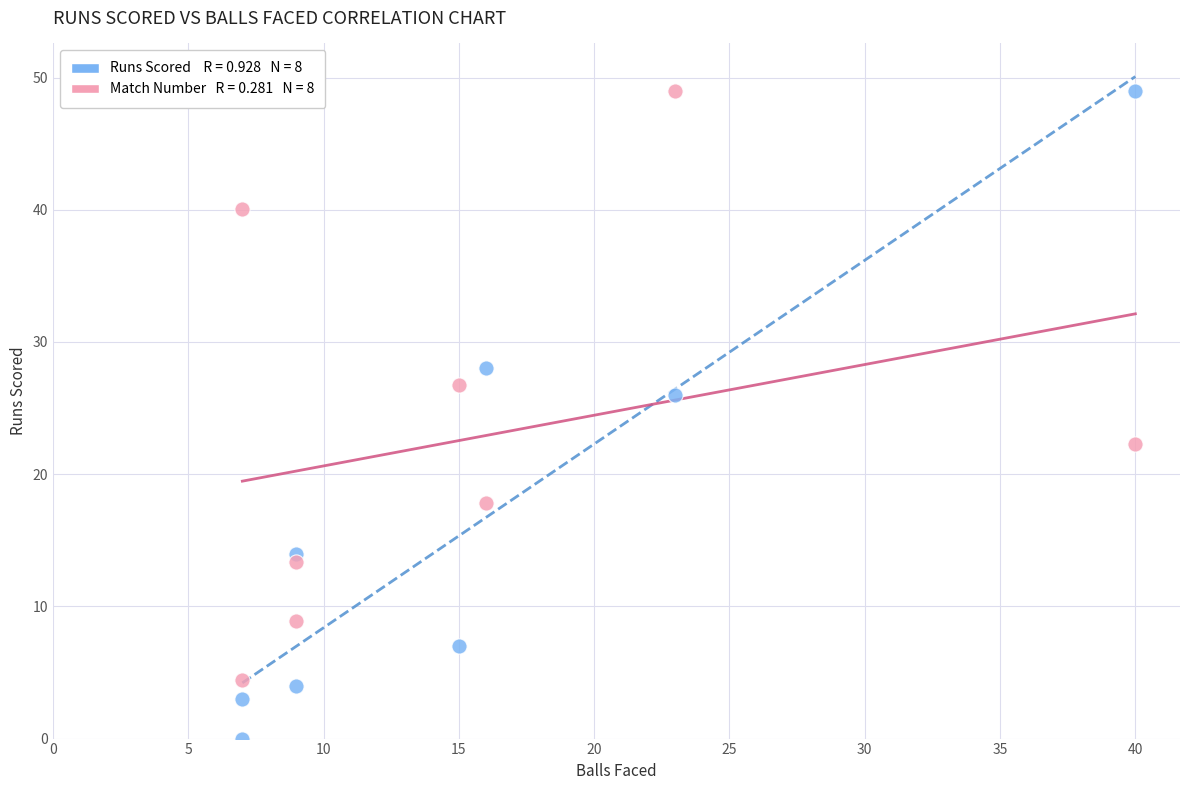

Across all data points, what is the range of X values (max minus min)?

33.0